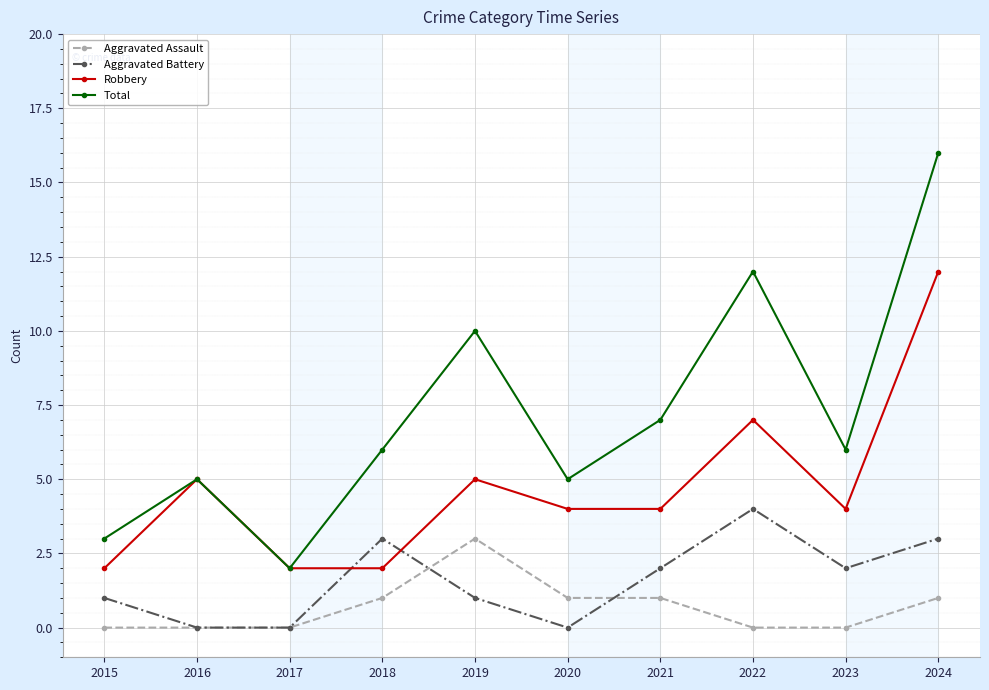

At 2020, list the series in order from largest to smallest.

Total, Robbery, Aggravated Assault, Aggravated Battery